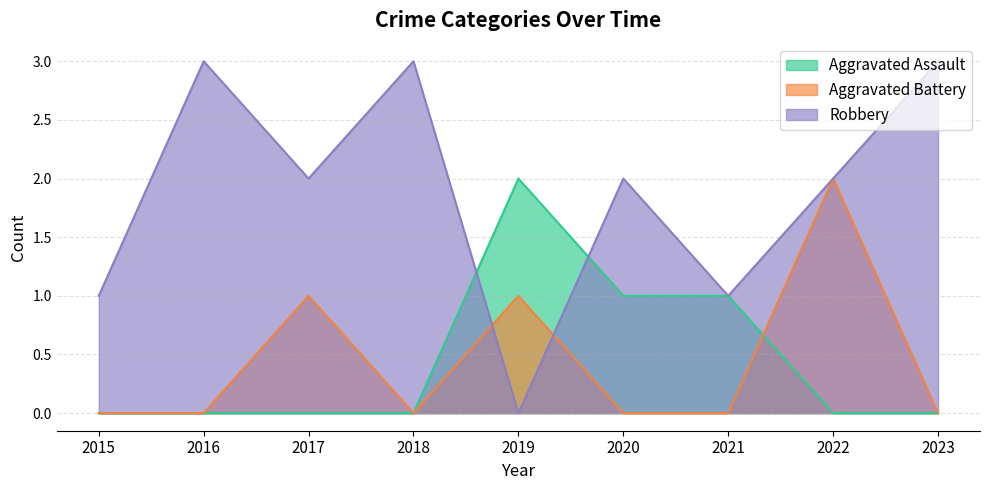

Which series changed the most between 2016 and 2017?

Aggravated Battery